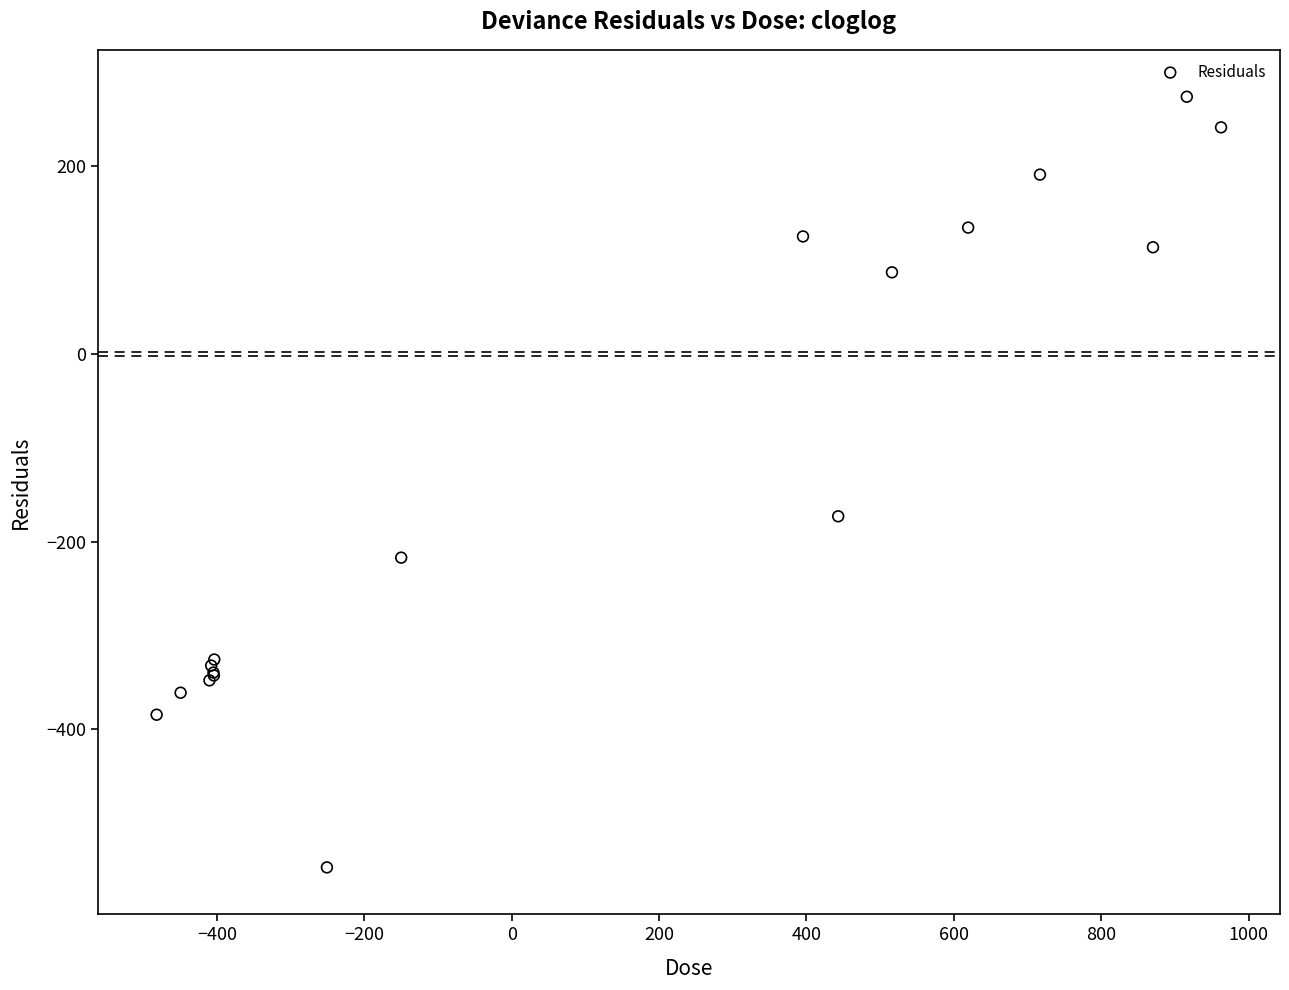

What Y value in the scatter plot is closest to -136?

-173.1